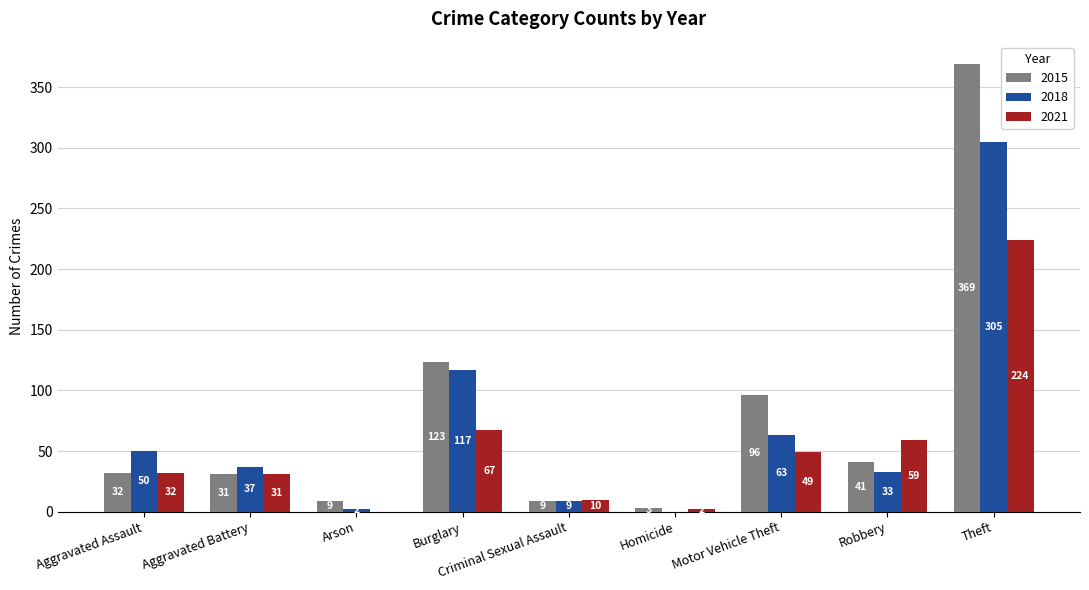

How many positive values does the 2018 series have?

8